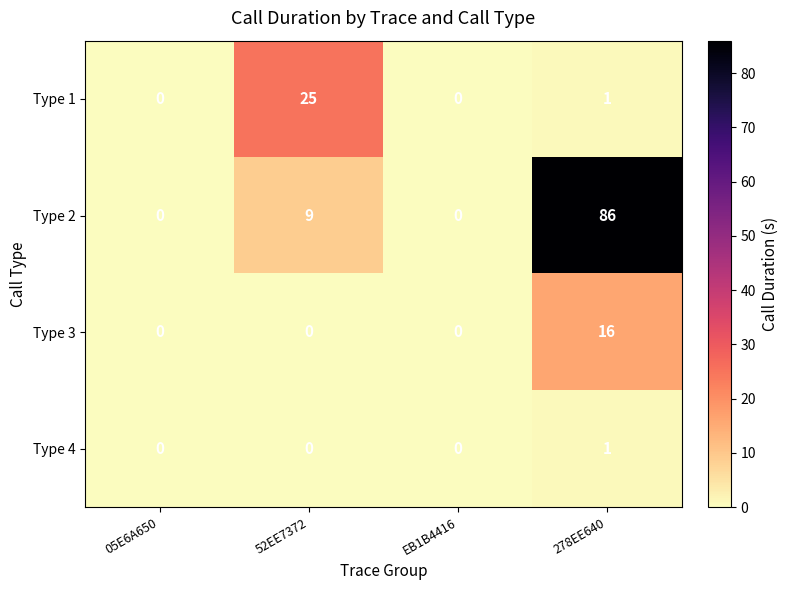

At how many categories does at least one series exceed 79?

1